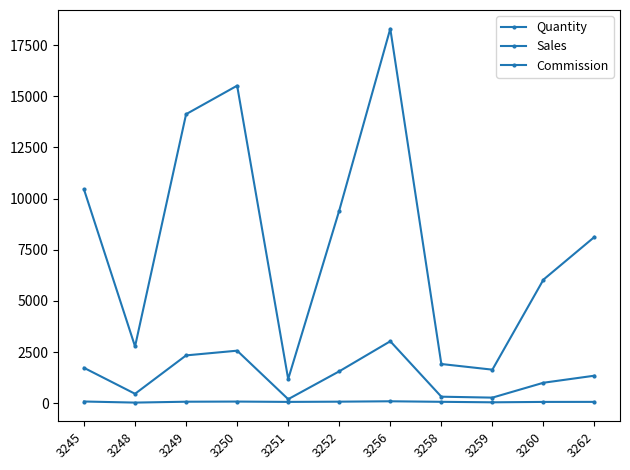

True or false: Sales and Commission cross at least once.

False